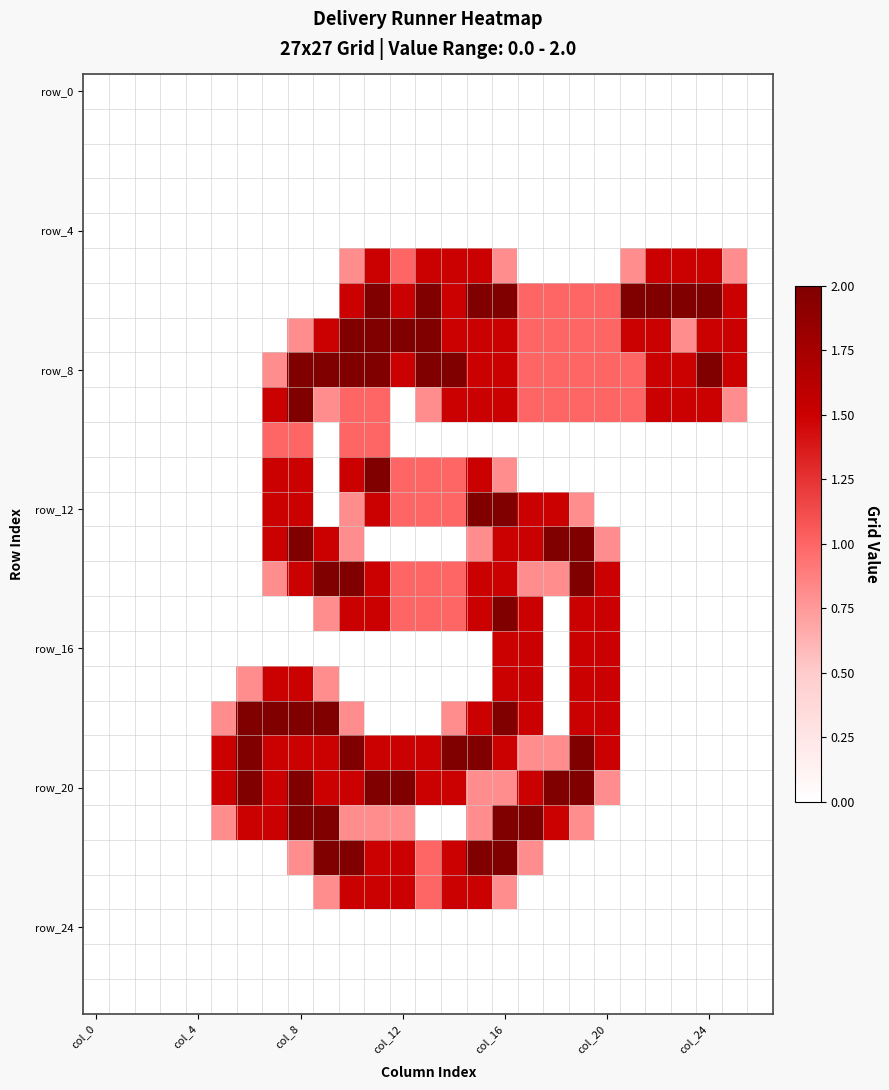

What is the maximum value shown in the chart?

2.0